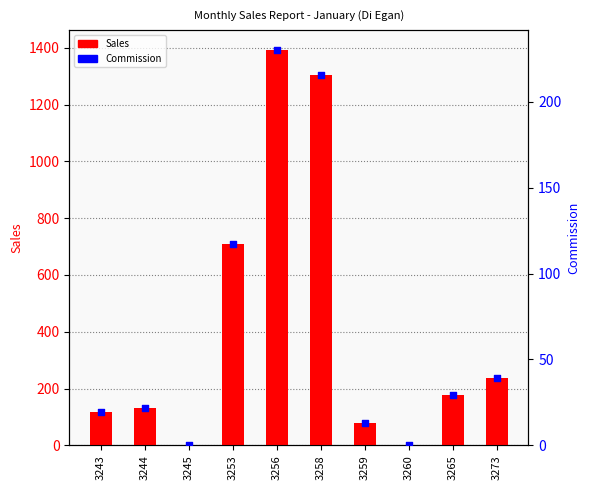

Is the value of Commission at 3258 greater than the value of Sales at 3260?

Yes